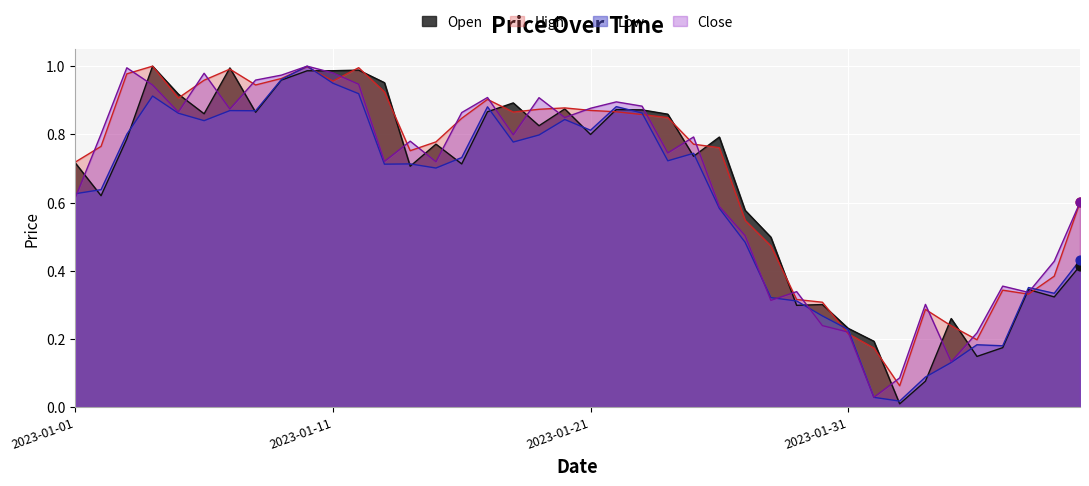

At how many categories does at least one series exceed 0?

40